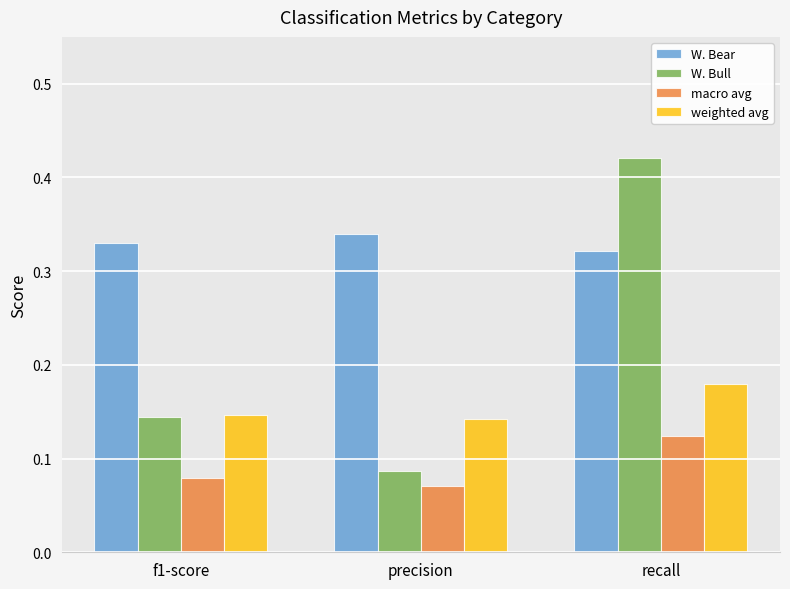

What is the sum of all weighted avg values?

0.5